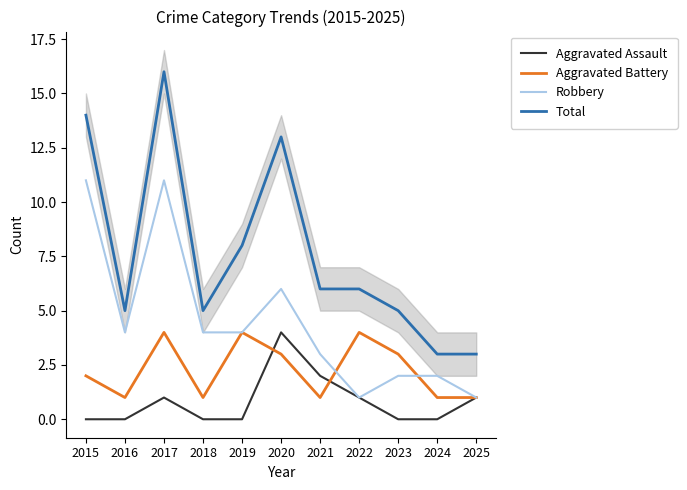

Rank the series at 2023 from lowest to highest value.

Aggravated Assault, Robbery, Aggravated Battery, Total